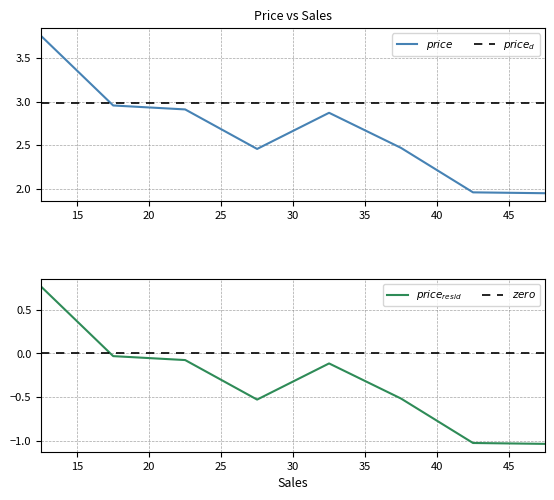

Count the number of categories in the chart.

8